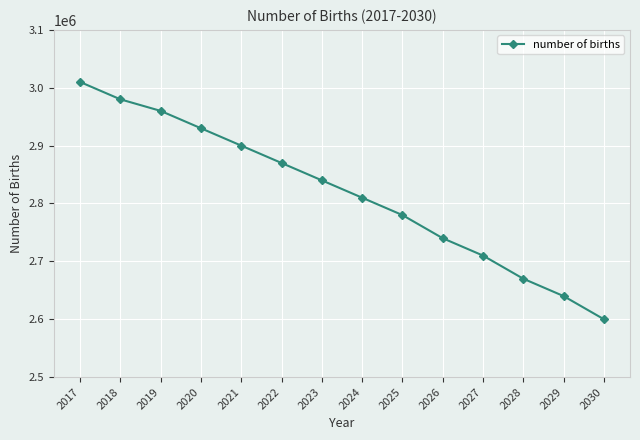

How many lines are shown in the chart?

1